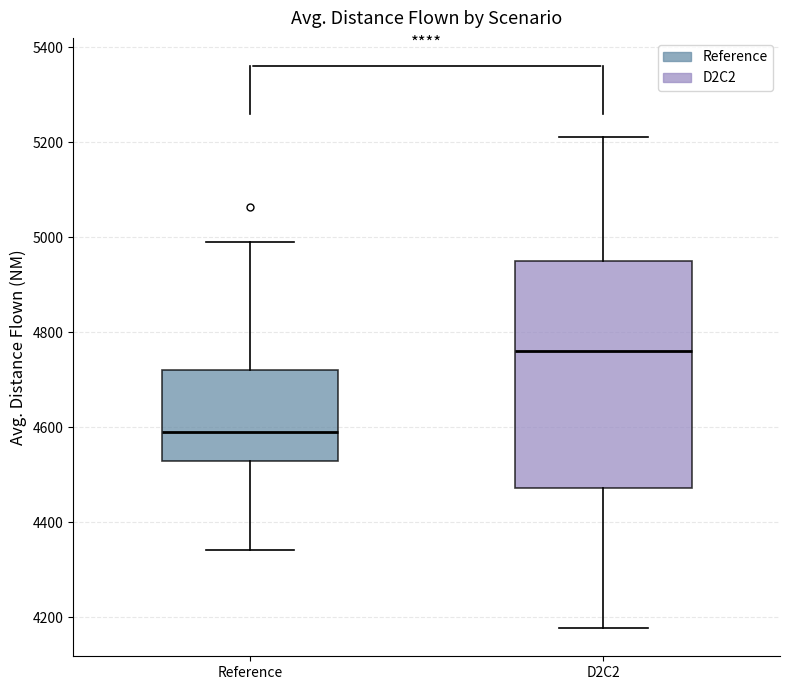

Where does the median line of the box for Reference sit on the y-axis? The values are not printed on the chart, so give them approximately, as read against the axis.

4600